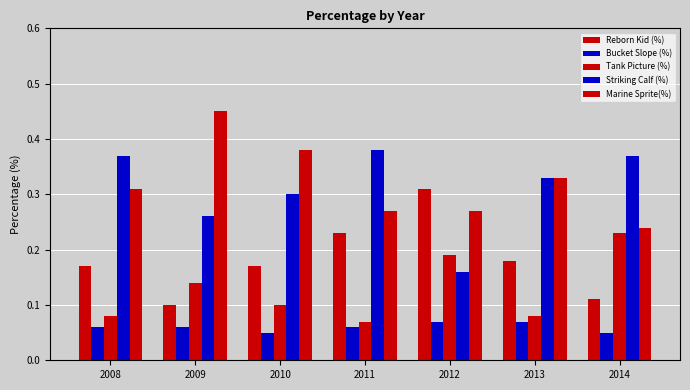

What is the difference between the maximum and minimum values in the Tank Picture (%) series?

0.2